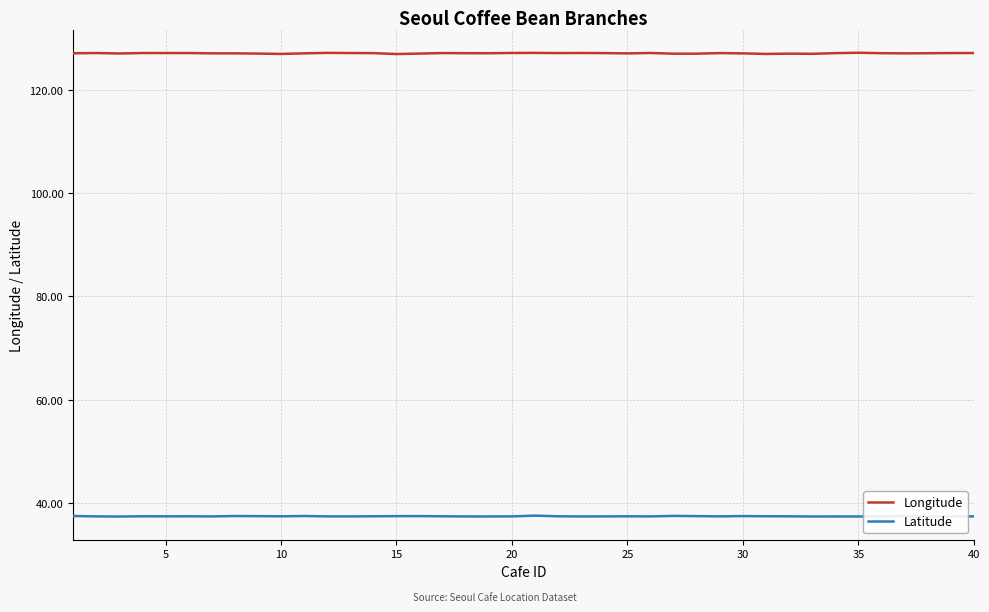

What is the minimum value for Latitude?

37.5